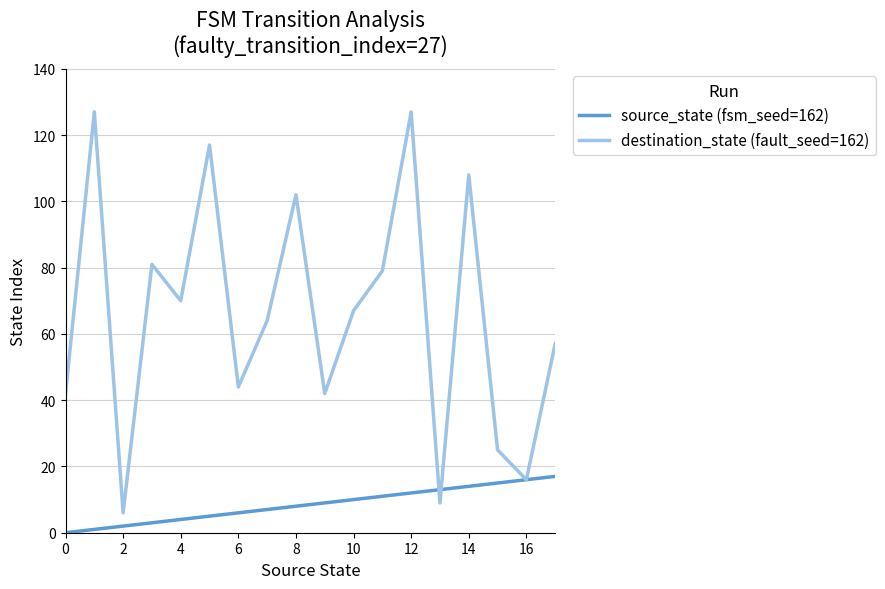

Rank the series by their average value, from highest to lowest.

destination_state (fault_seed=162), source_state (fsm_seed=162)